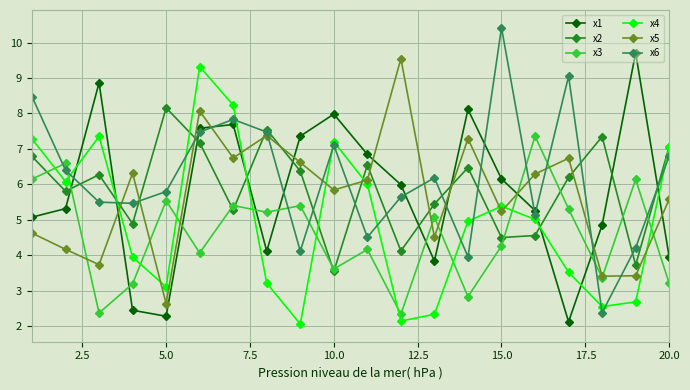

What is the value of the x6 point at the 9th from the left?

4.1